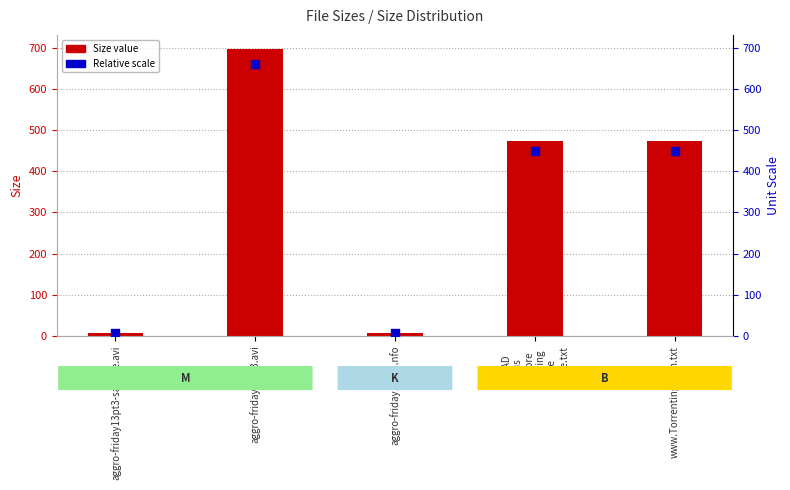

What is the total value across all series at www.Torrenting.com.txt?

922.4